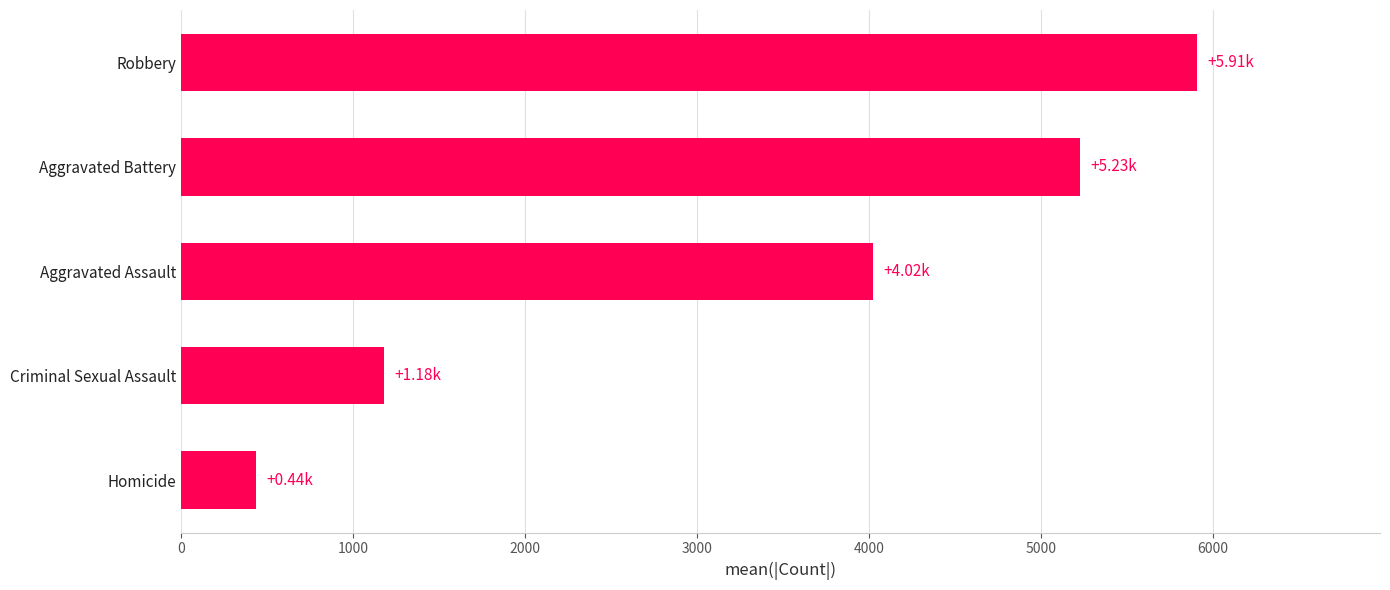

What is the difference between the values at Aggravated Battery and Criminal Sexual Assault?

4046.9